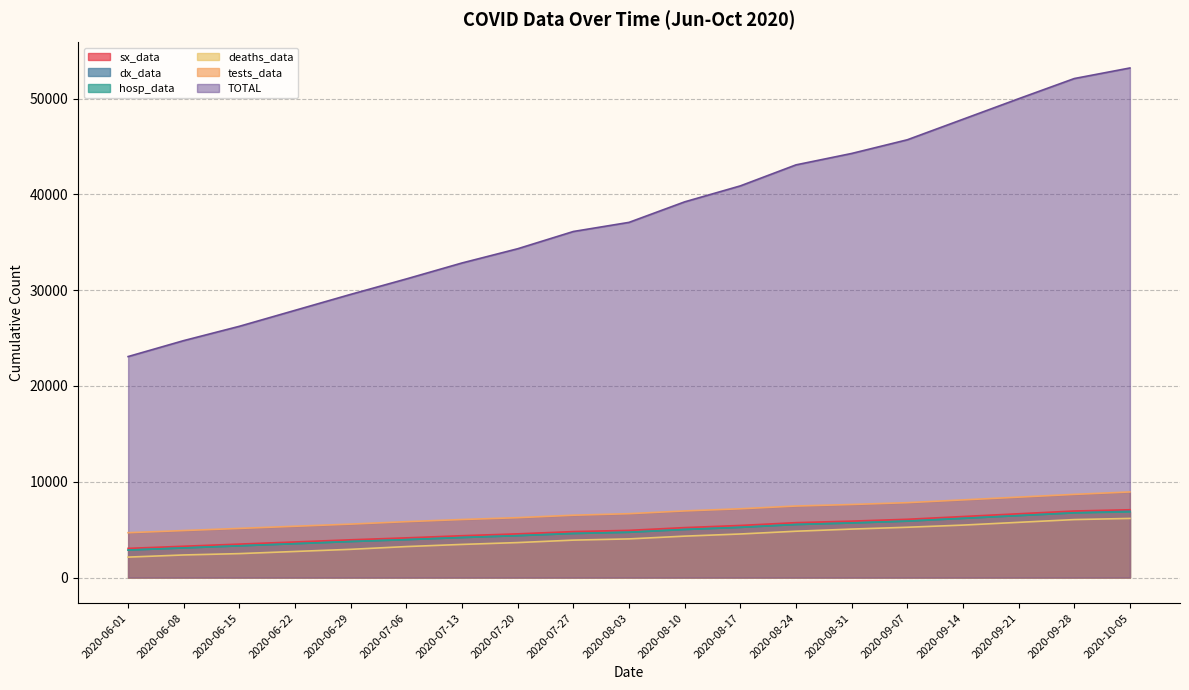

What is the average value of the sx_data series?

5039